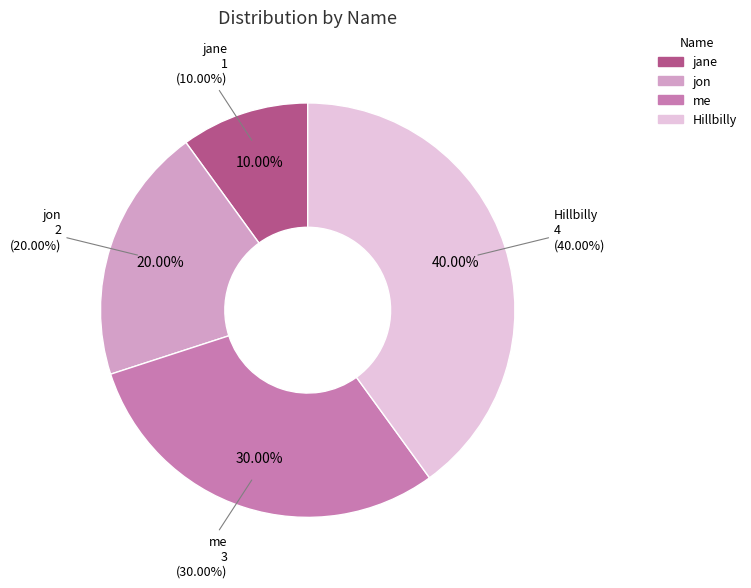

Is the sum of Hillbilly and me greater than half?

Yes